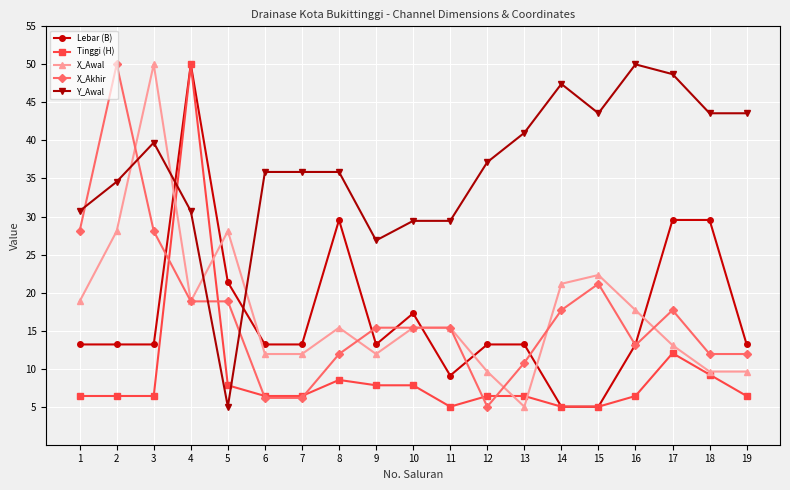

Between which two adjacent categories do Tinggi (H) and X_Akhir first intersect?

3 and 4